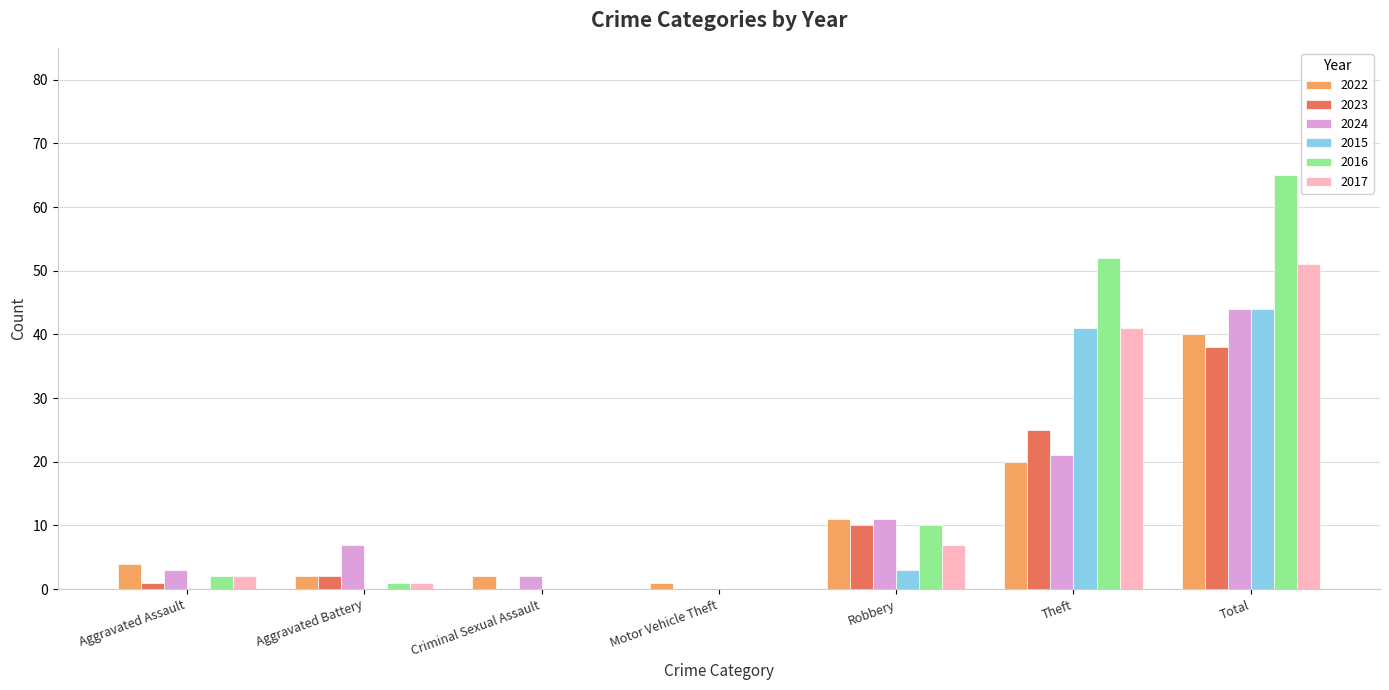

How many groups of bars are there?

7